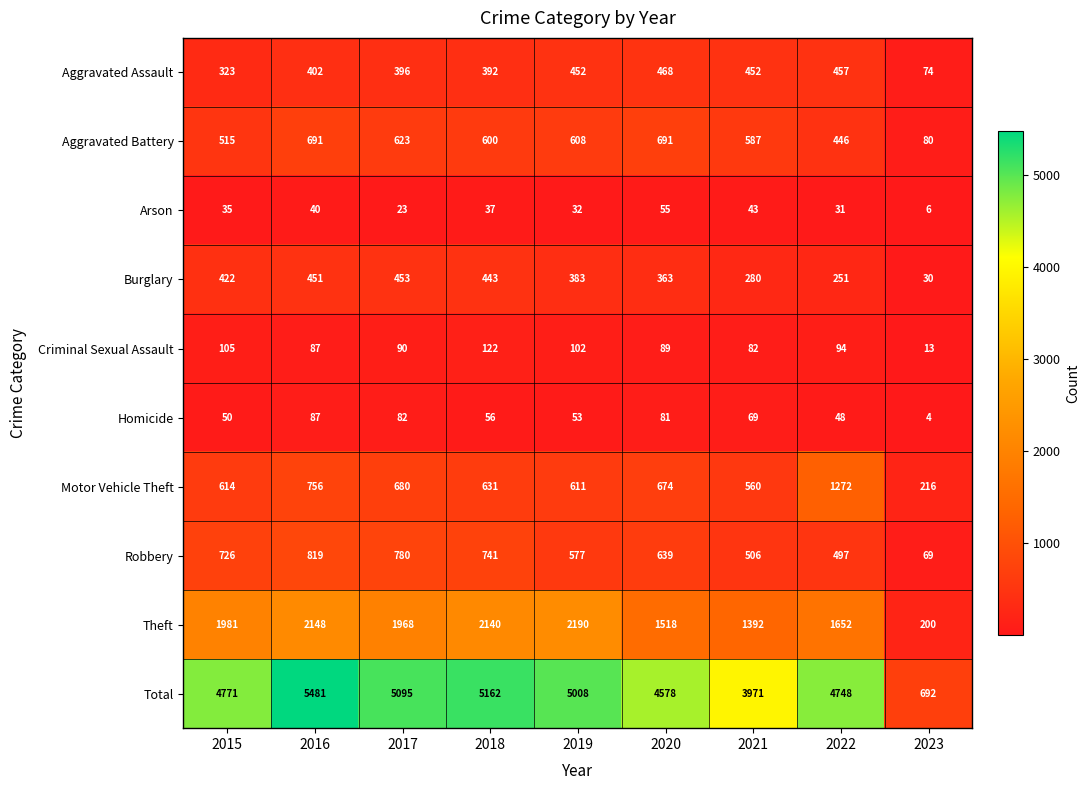

What is the spread (max minus min) of values at 2016?

5441